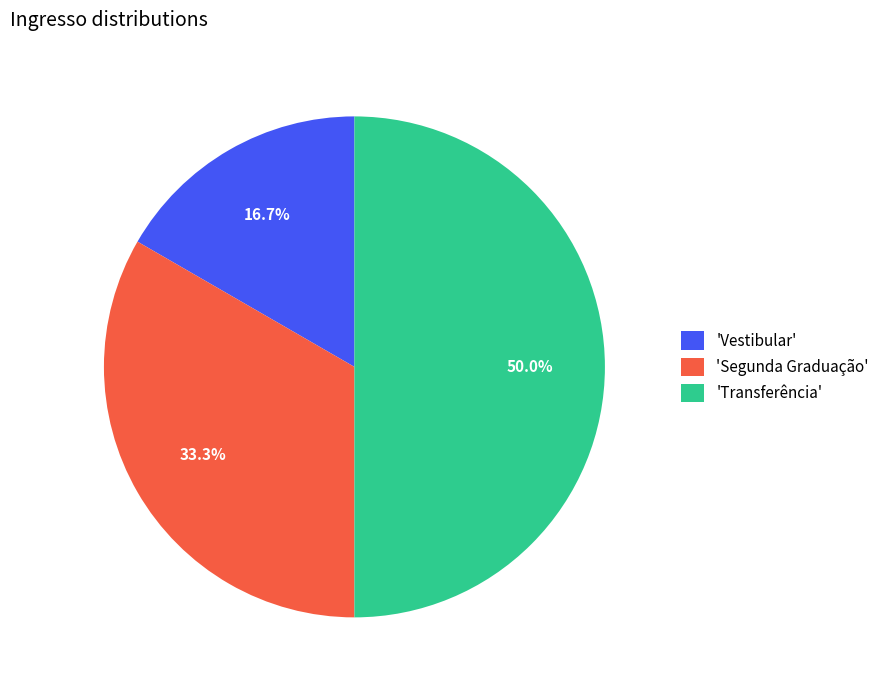

Does 'Vestibular' represent more than half of the total?

No